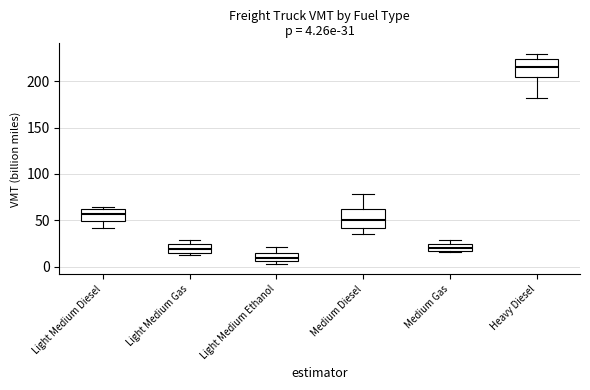

Which box's median line is the highest?

Heavy Diesel